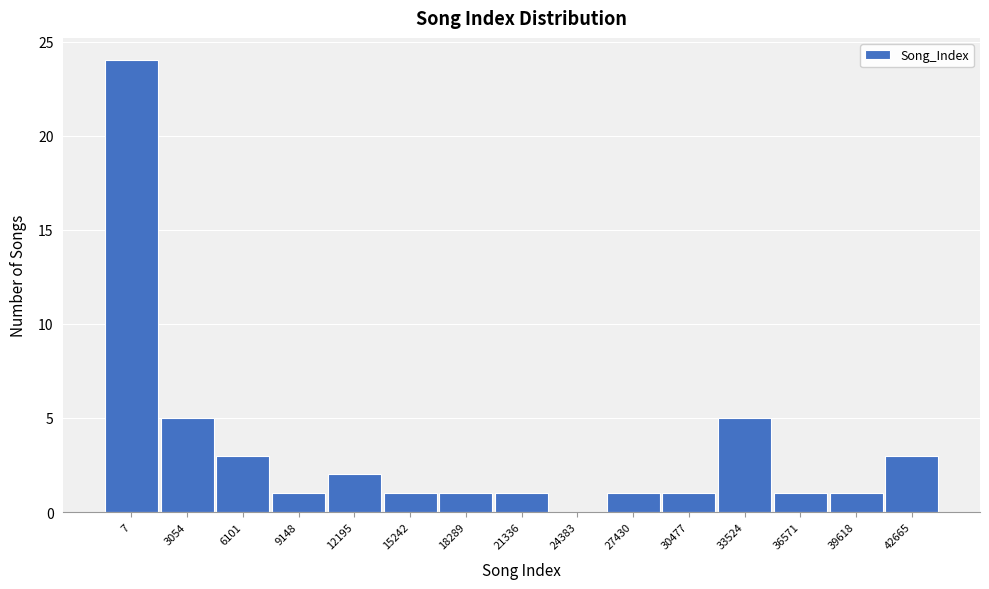

Reading left to right, what are all the values shown in this chart?

7=24	3054=5	6101=3	9148=1	12195=2	15242=1	18289=1	21336=1	24383=0	27430=1	30477=1	33524=5	36571=1	39618=1	42665=3